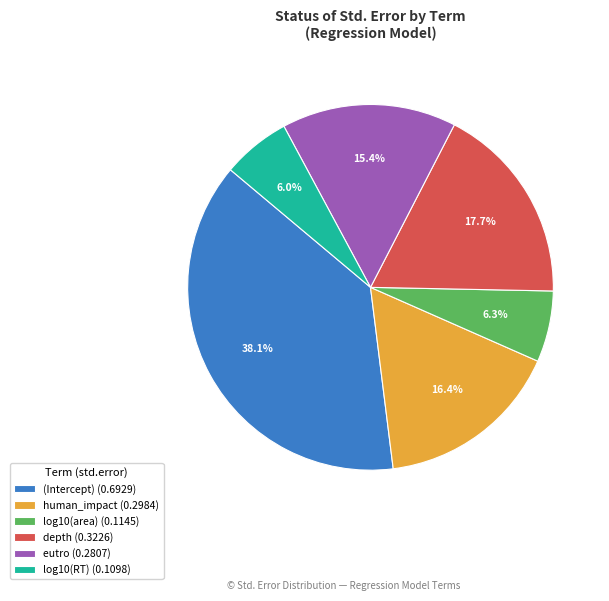

To the nearest percent, what portion does log10(RT) represent?

6%